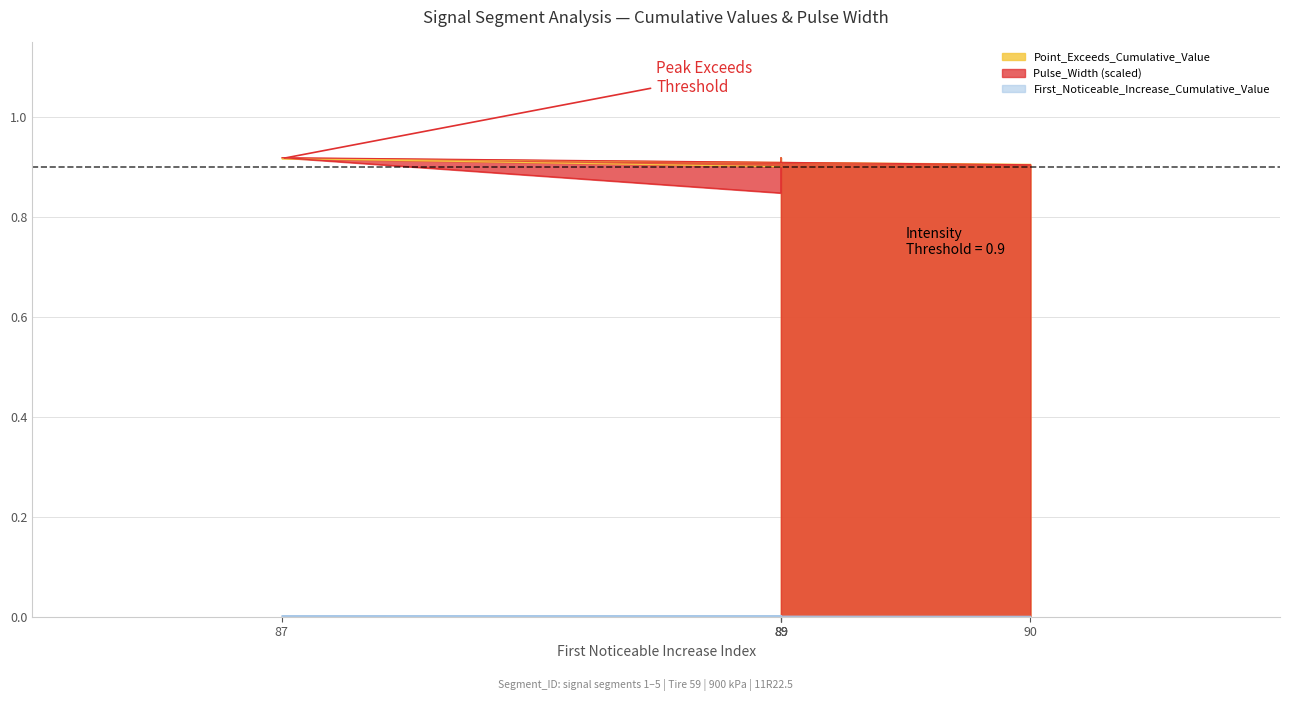

True or false: Point_Exceeds_Cumulative_Value has a value of 0.9 at 89.

True